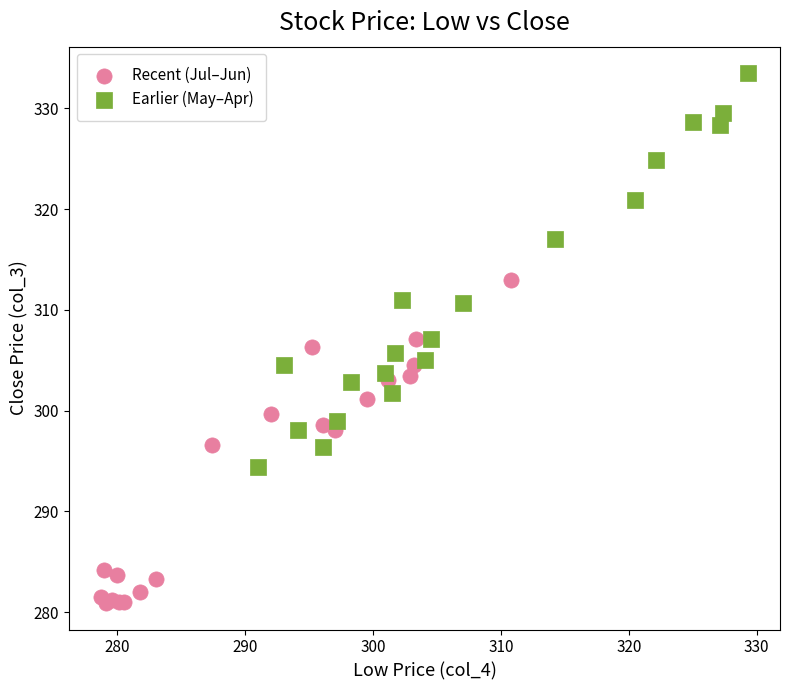

Which series reaches the maximum Y coordinate?

Earlier (May–Apr)